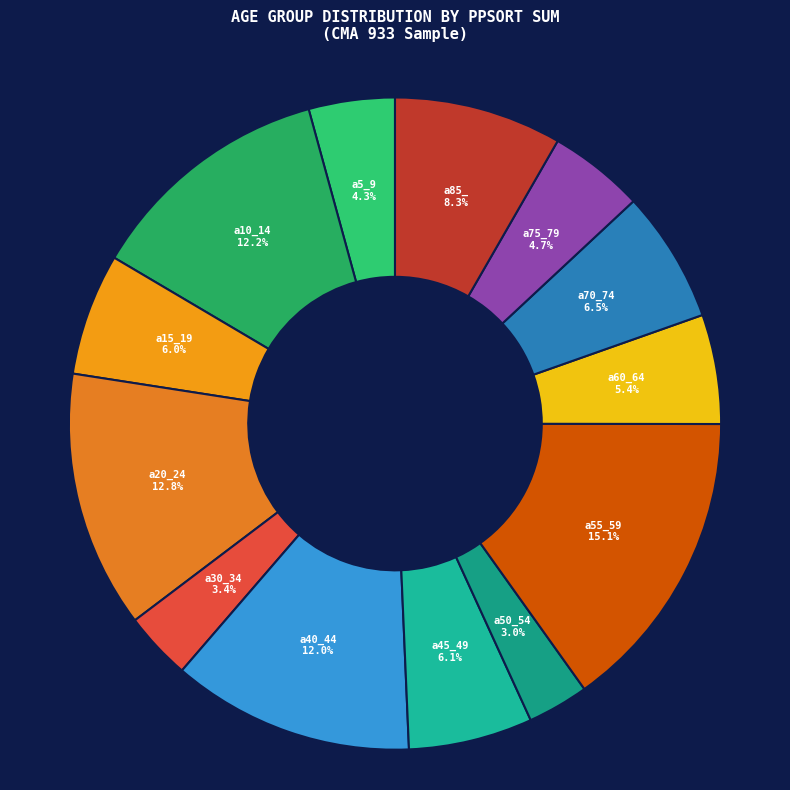

To the nearest percent, what is the combined percentage of a5_9 and a45_49?

10%